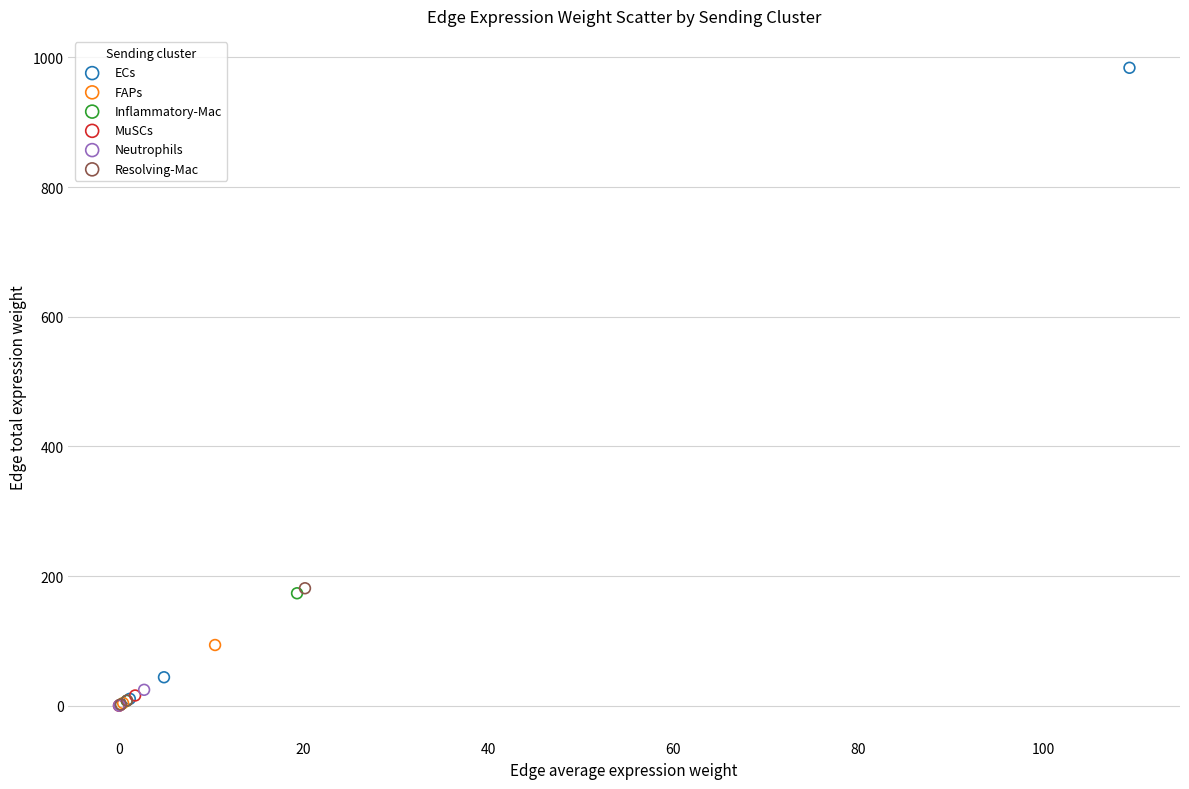

Which series has the largest Y range (max minus min)?

ECs